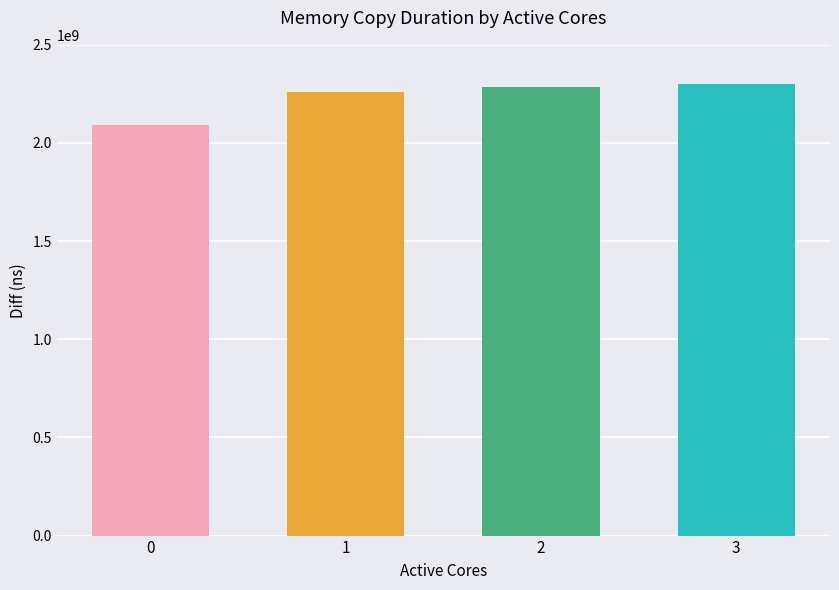

What is the maximum value shown in the chart?

2302265126